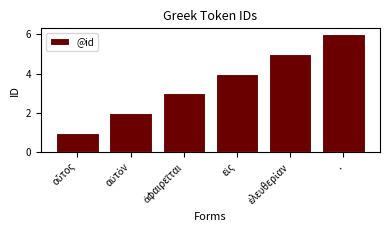

What is the greatest value displayed?

6